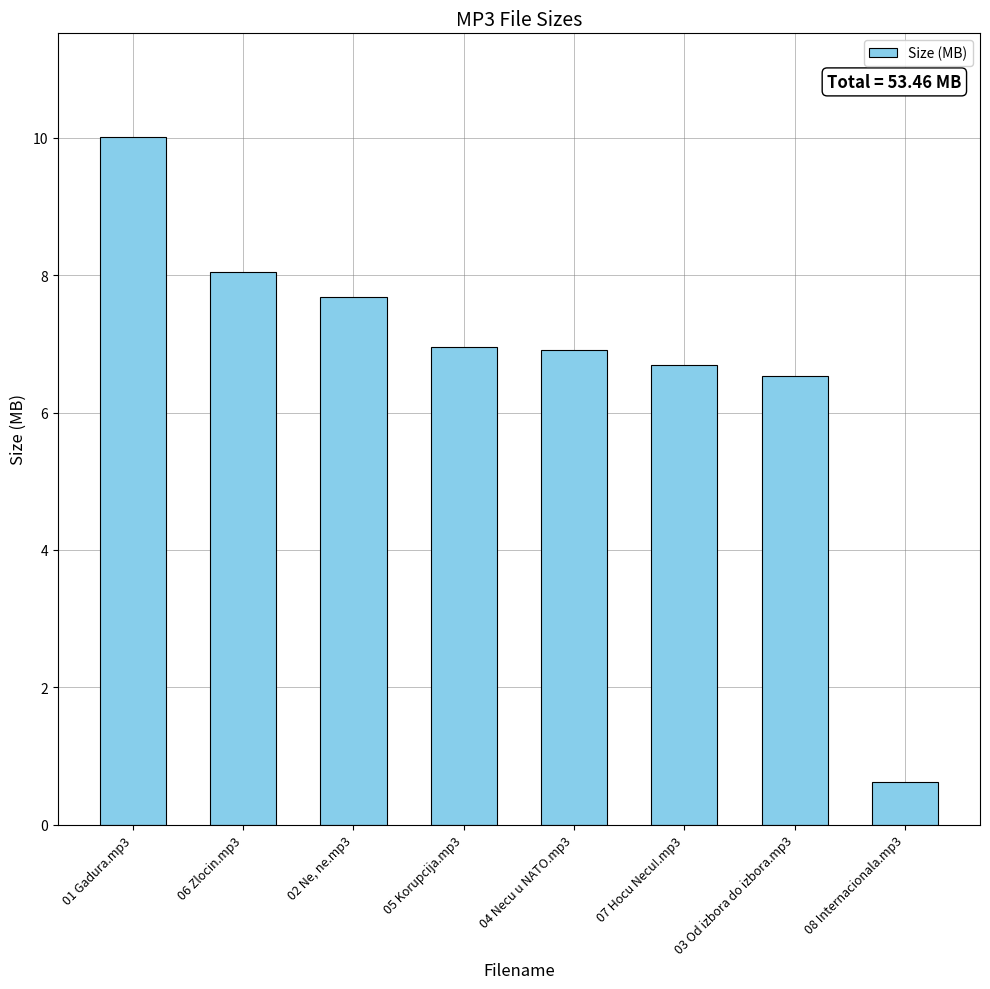

The chart shows a value of 6.9 at 04 Necu u NATO.mp3. True or false?

True